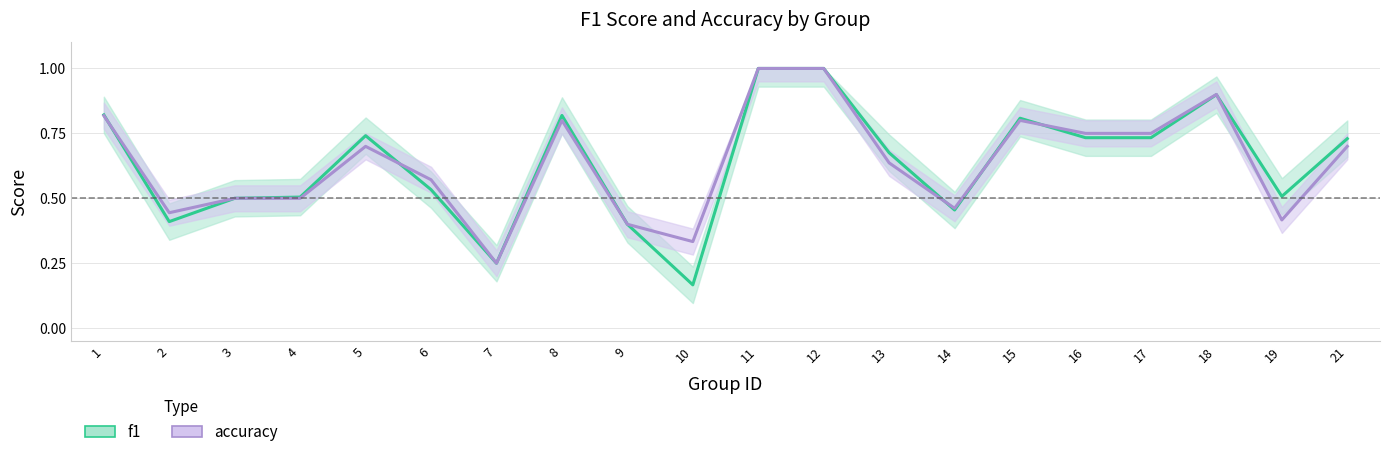

Which has a higher value, 7 or 18?

18